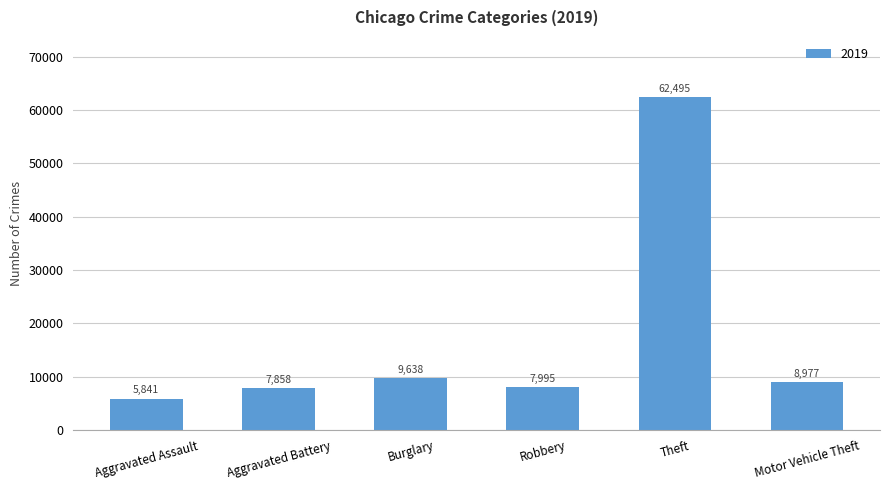

What is the change in value from Aggravated Assault to Burglary?

+3797